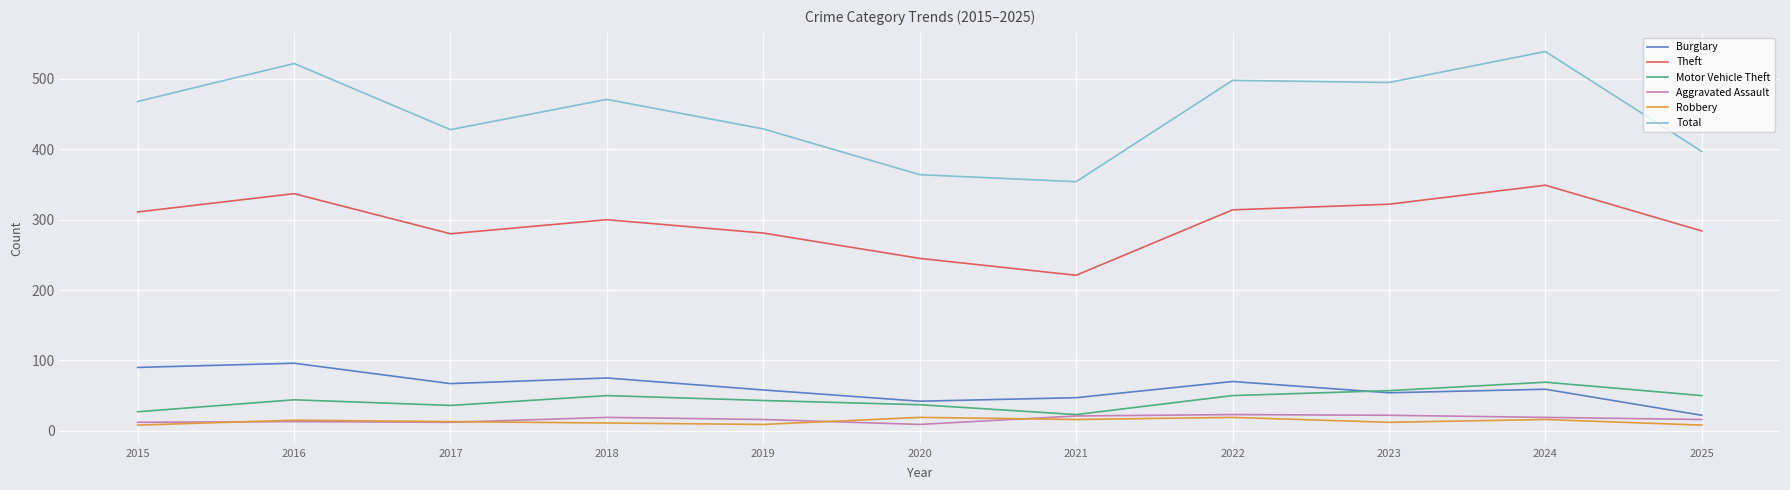

Which series changed the most between 2015 and 2025?

Total